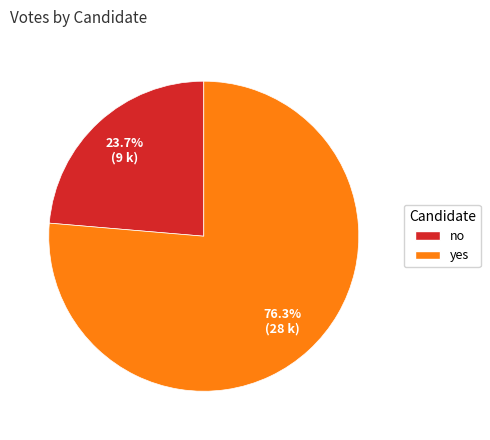

Count the number of slices in the pie.

2